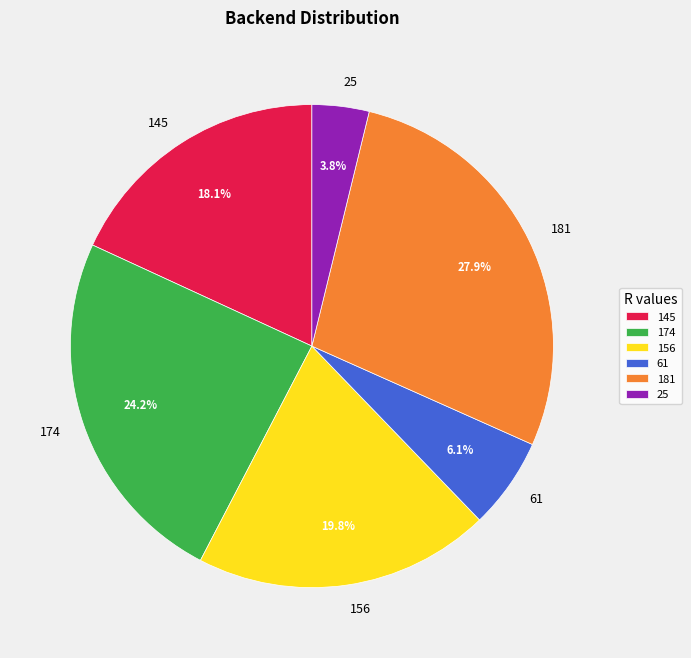

Is the sum of 61 and 156 greater than half?

No